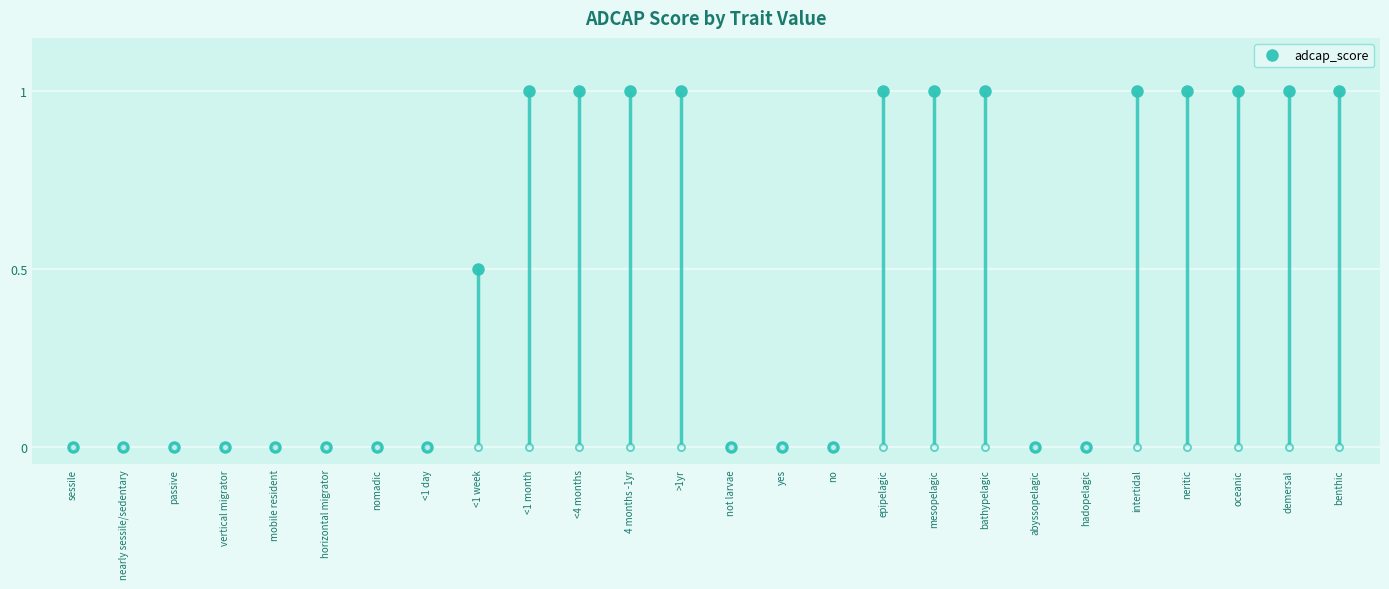

What position from the right is >1yr?

14